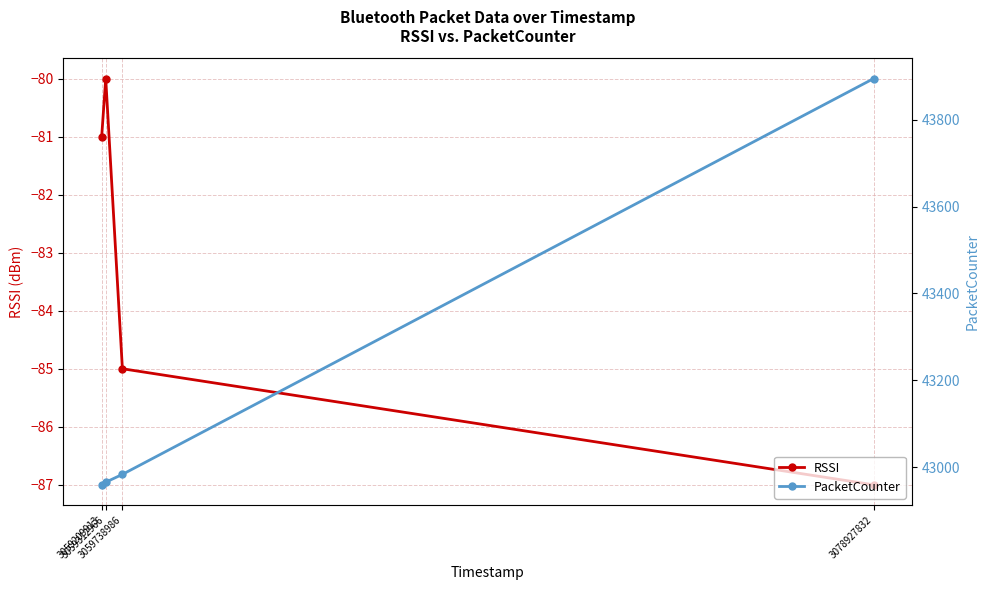

What is the total value across all series at 3059312966?

42885